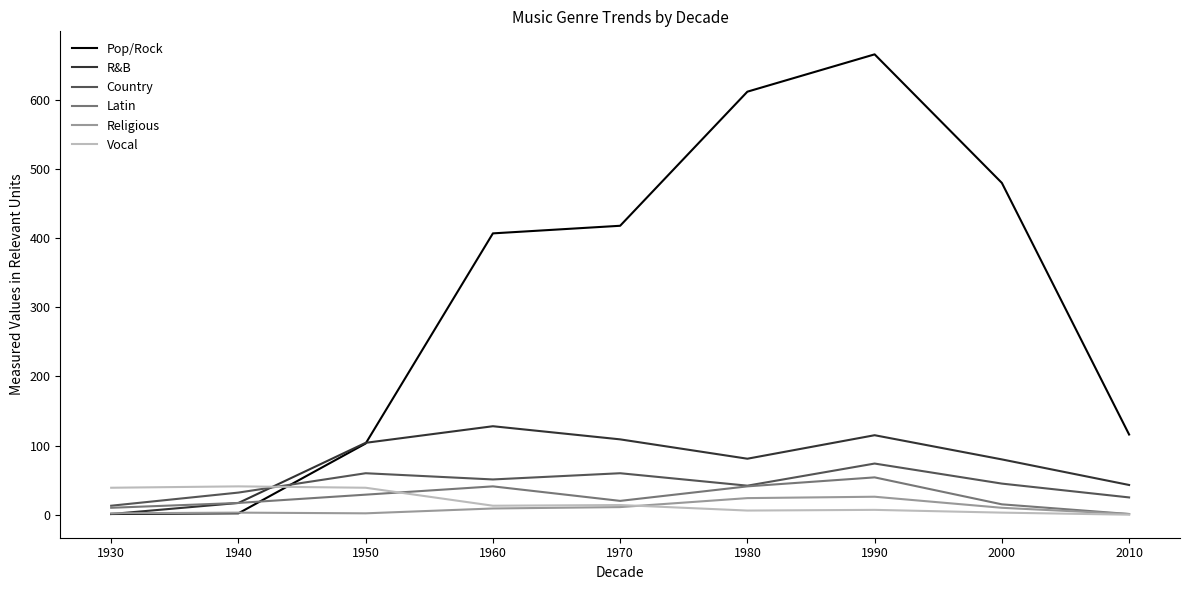

Is this an area chart (filled region under the line)?

No